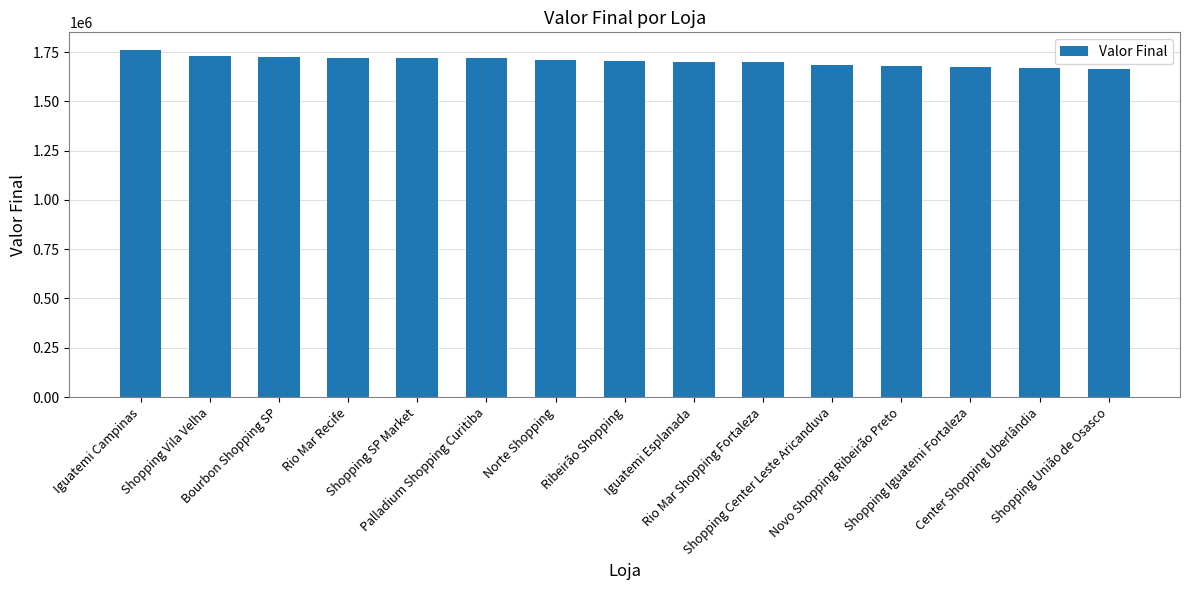

What is the minimum value shown in the chart?

1663770